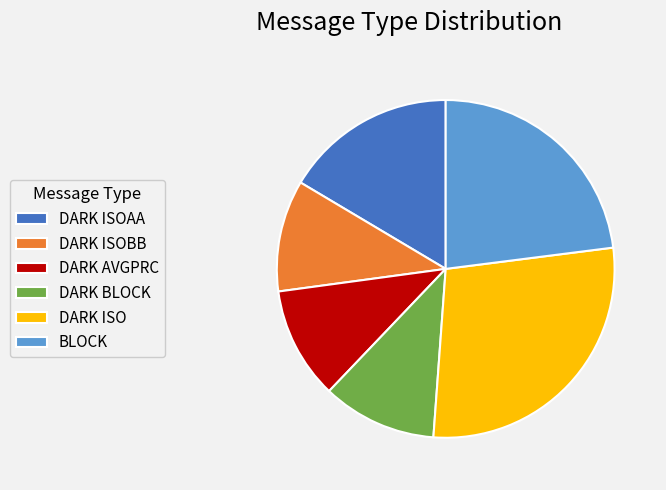

Count the number of slices in the pie.

6